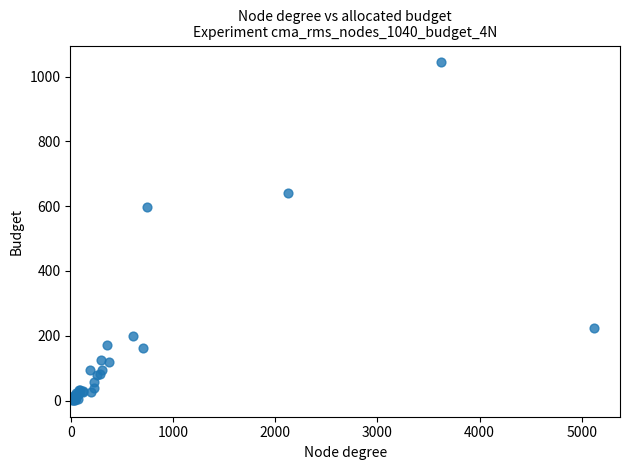

What Y value in the scatter plot is closest to 522?

596.2